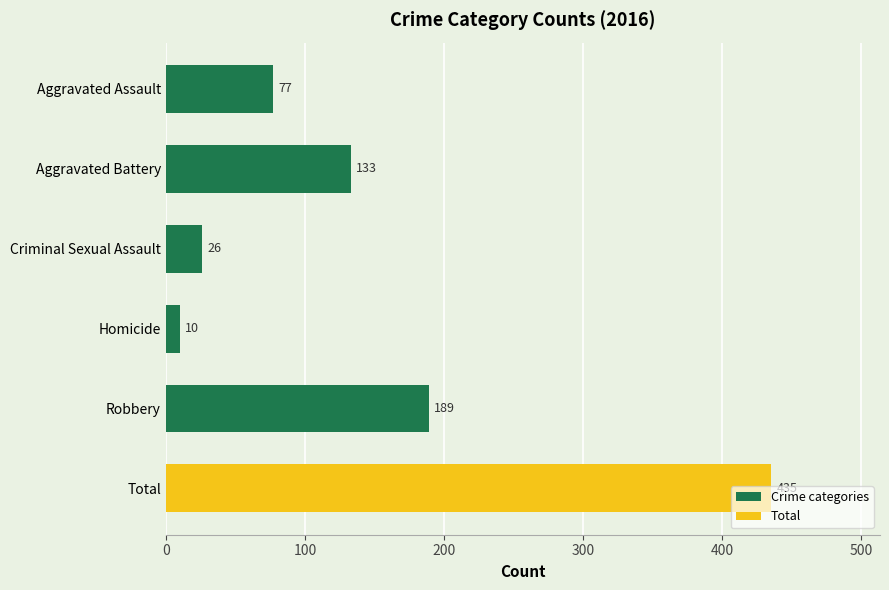

What is the smallest value displayed?

10